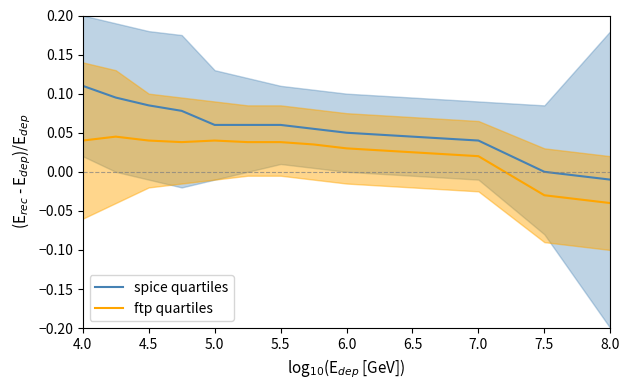

How many data points in ftp quartiles are less than 0?

2